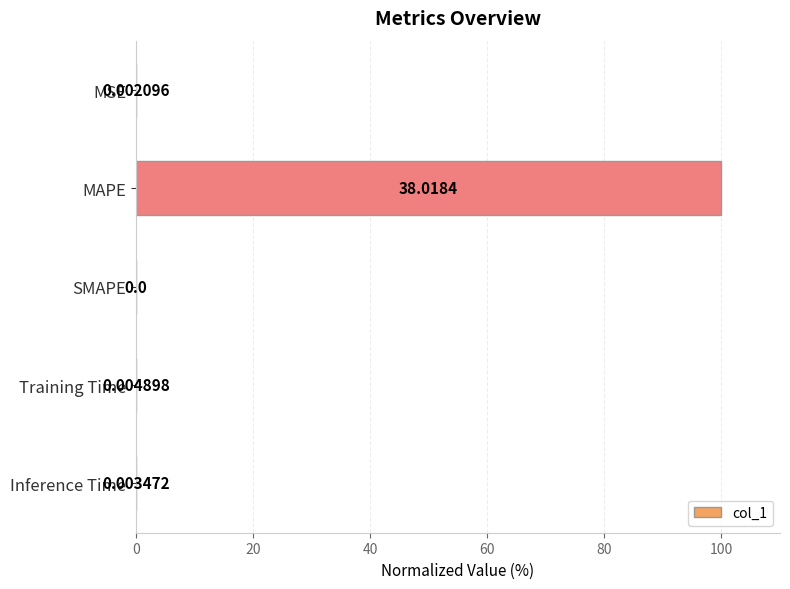

What is the sum of the values at MAPE and MSE?

100.0